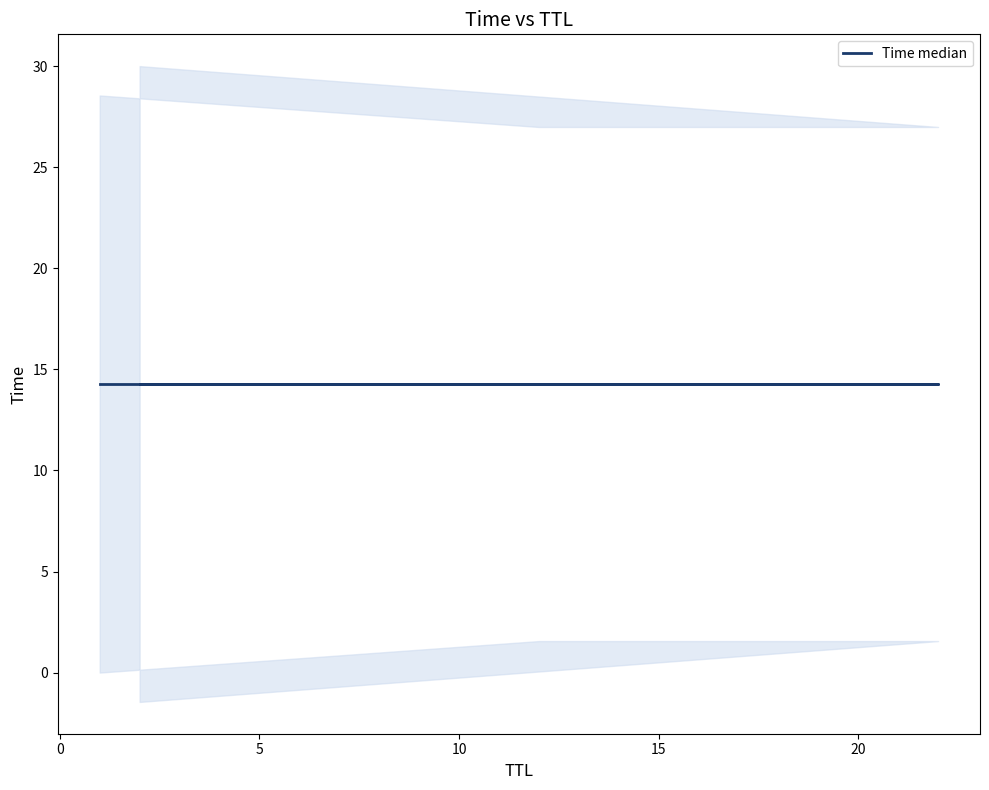

Rank the categories by value from highest to lowest.

2, 22, 12, 1